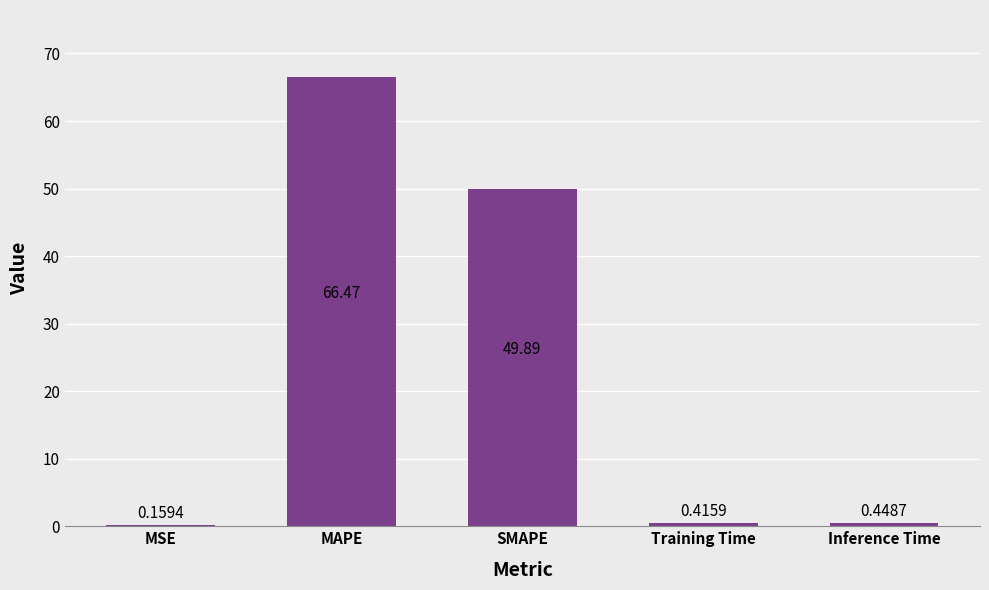

Are the bars horizontal?

No